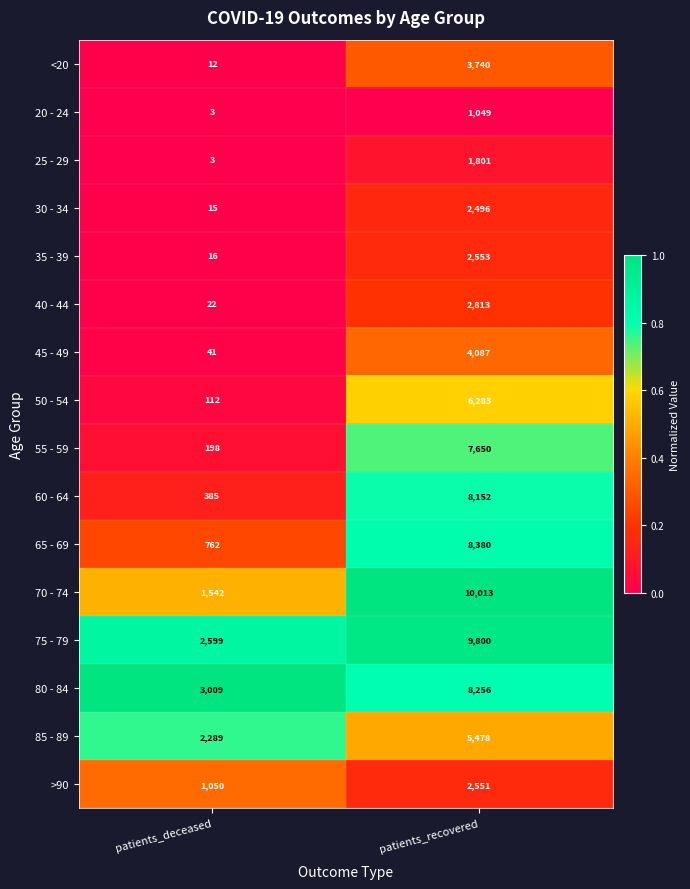

What is the sum of the 30 - 34 values at patients_deceased and patients_recovered?

2511